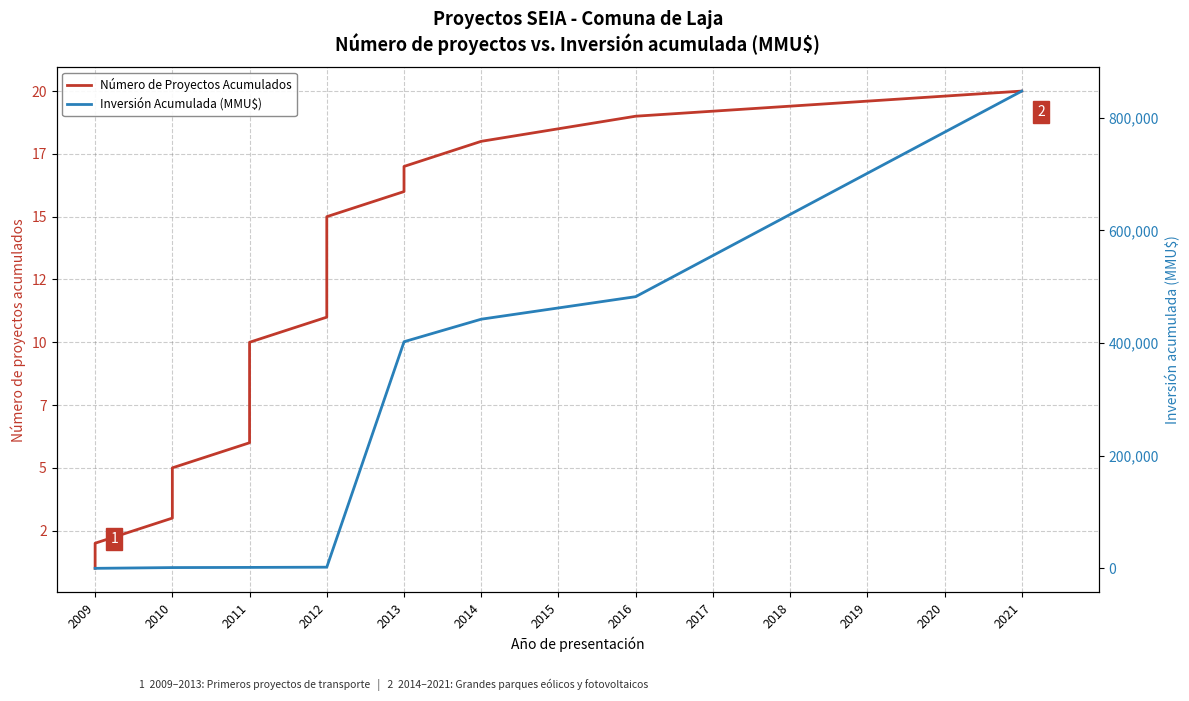

What is the value of the Inversión Acumulada (MMU$) point at the 10th from the left?

1650